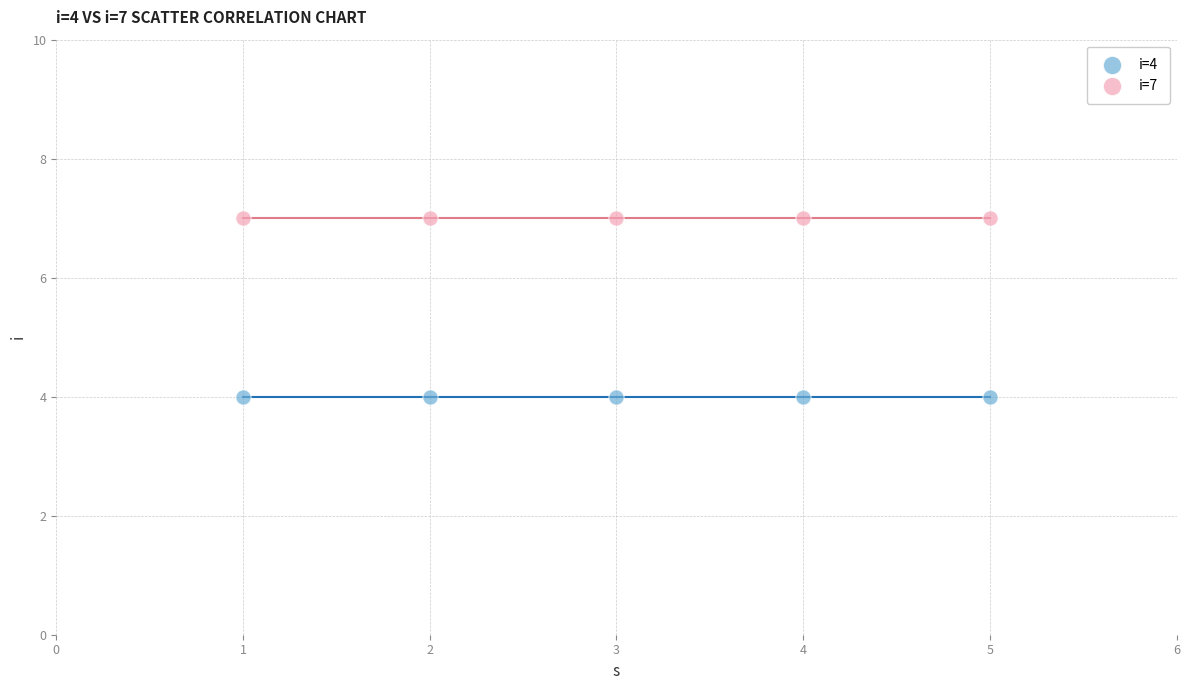

Which series contains the highest Y value?

i=7